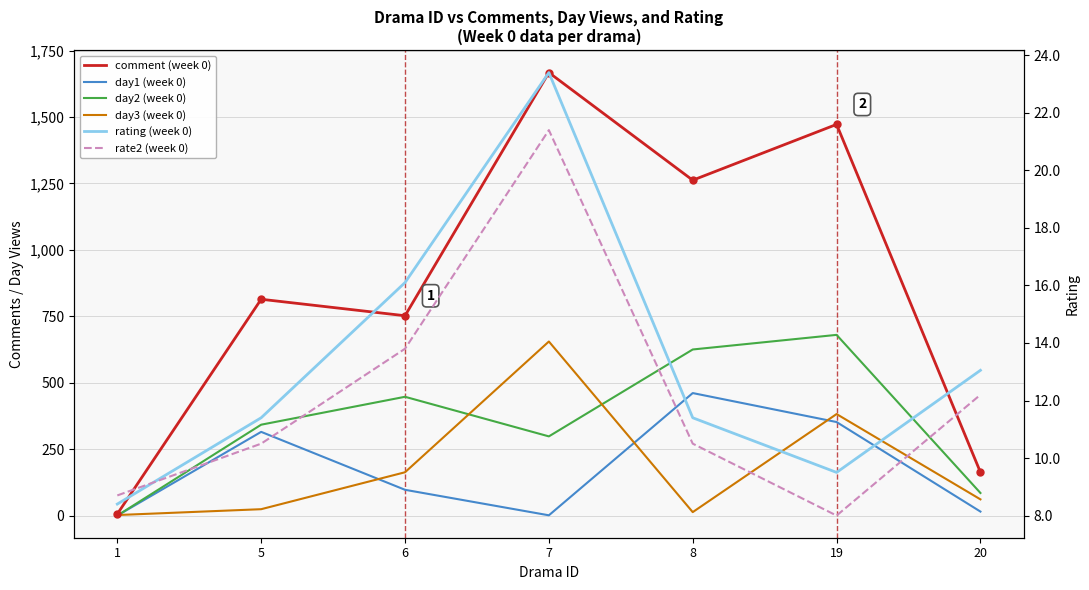

At which label is day1 (week 0) closest to 230?

5